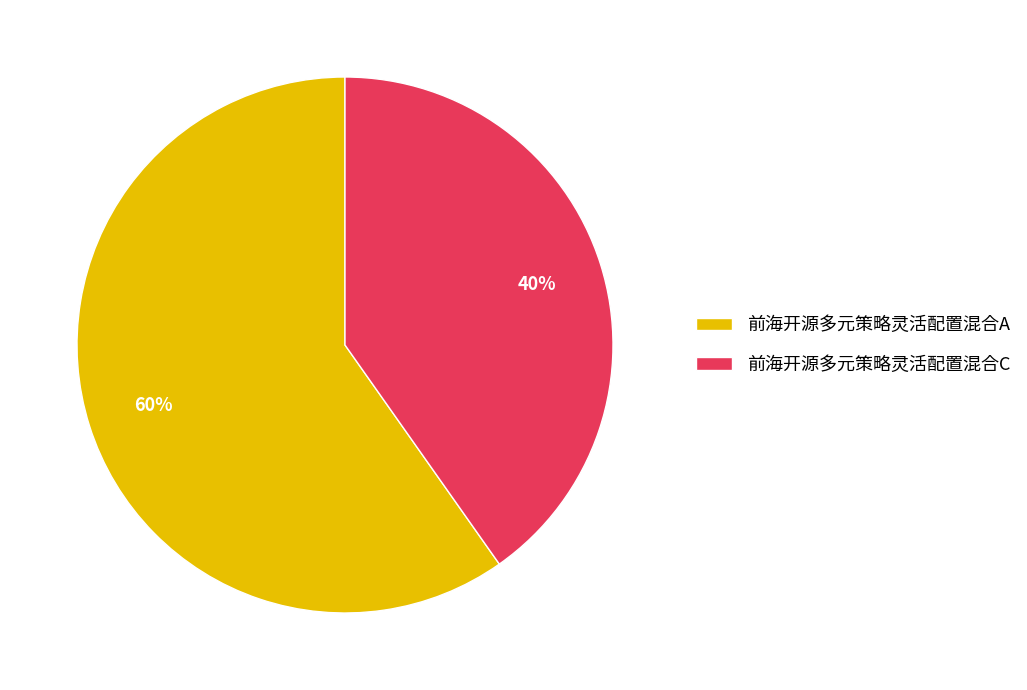

To the nearest percent, what is the difference between the 前海开源多元策略灵活配置混合A and 前海开源多元策略灵活配置混合C slice percentages?

20%